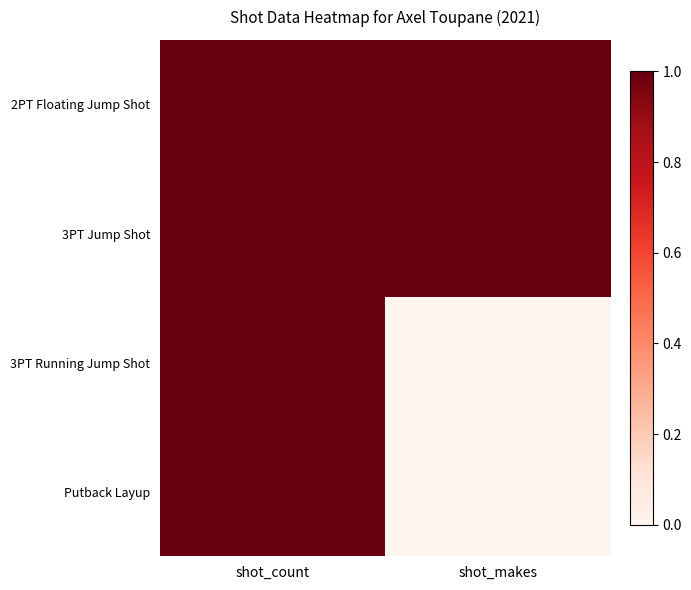

At which category is the sum across all series the highest?

shot_count